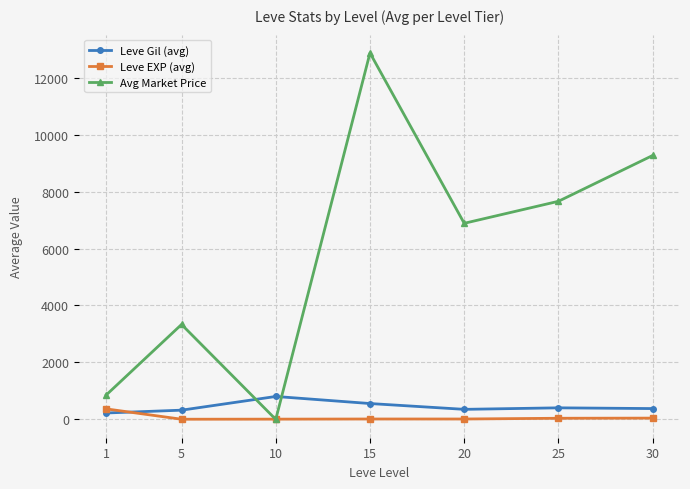

The Leve Gil (avg) series shows 805 at 10. True or false?

True